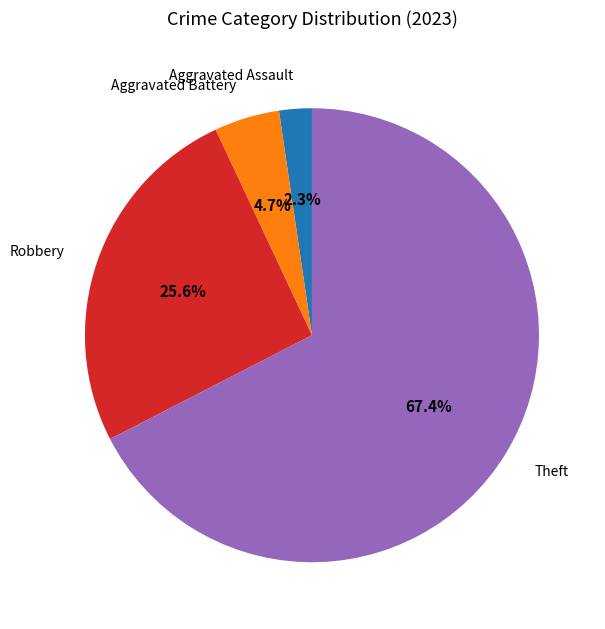

To the nearest percent, what portion does Robbery represent?

26%